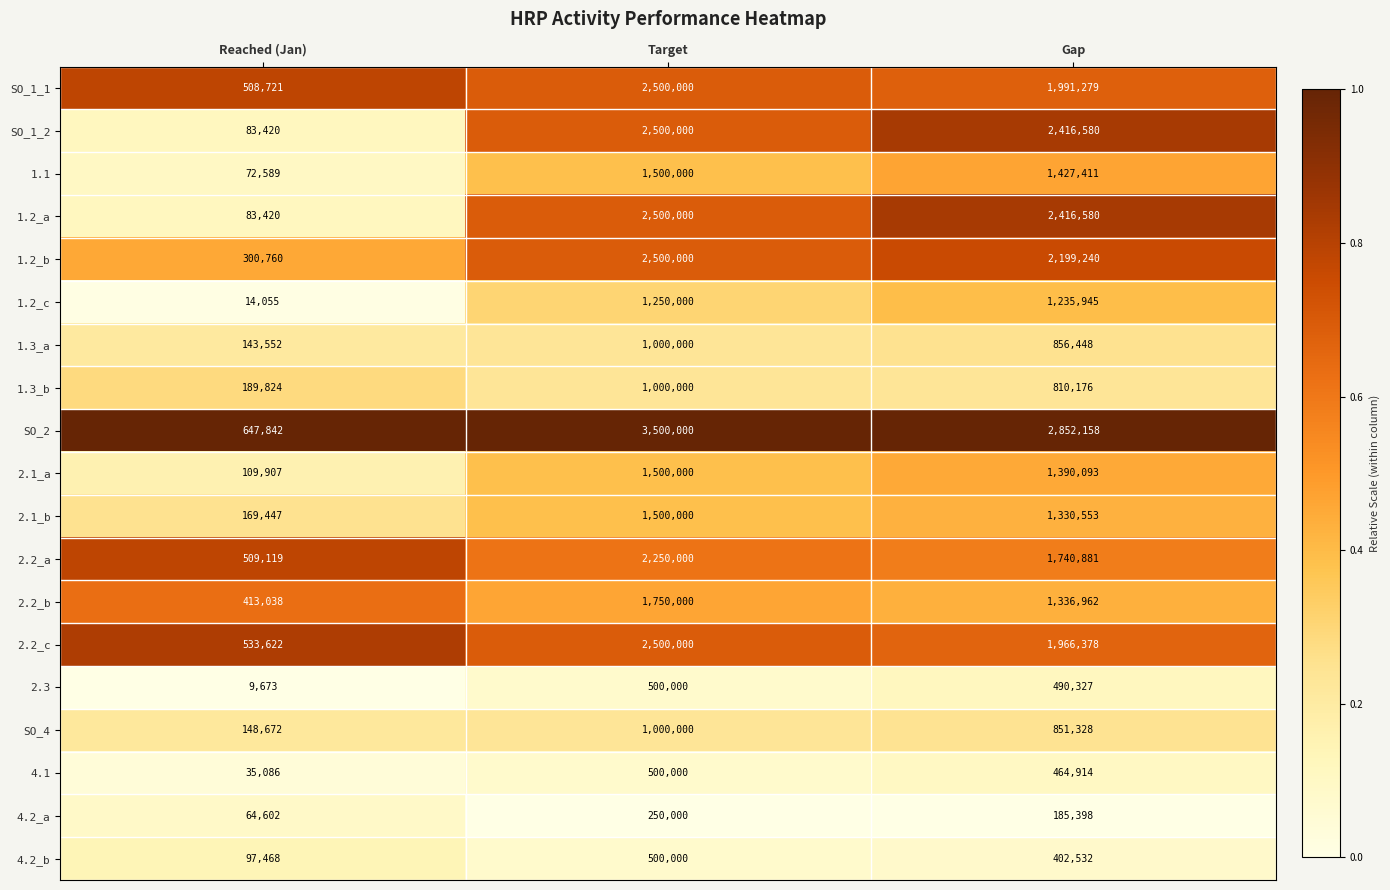

The 1.1 series shows 130654 at Reached (Jan). True or false?

False